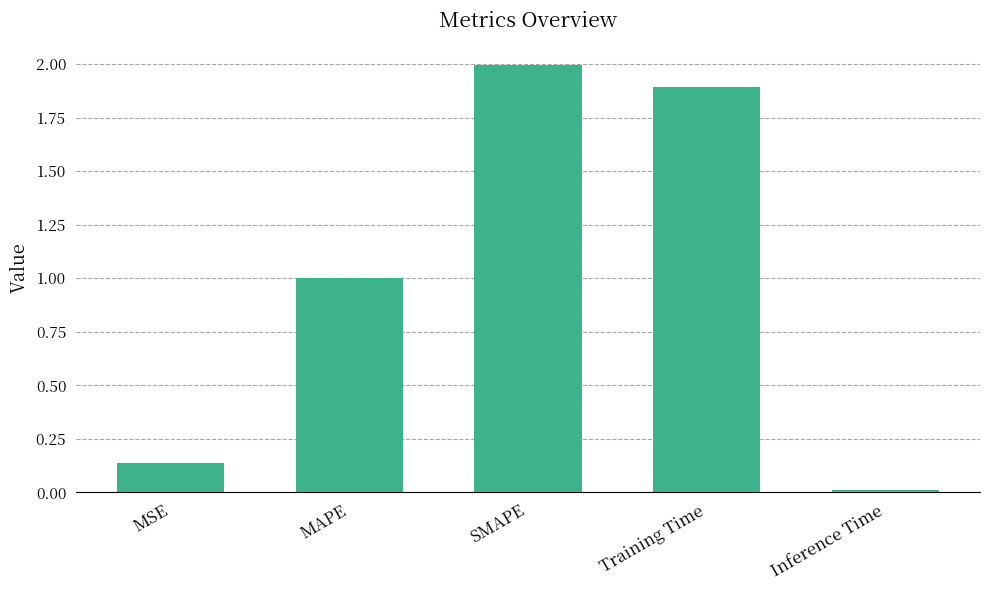

How many distinct data groups are displayed?

1